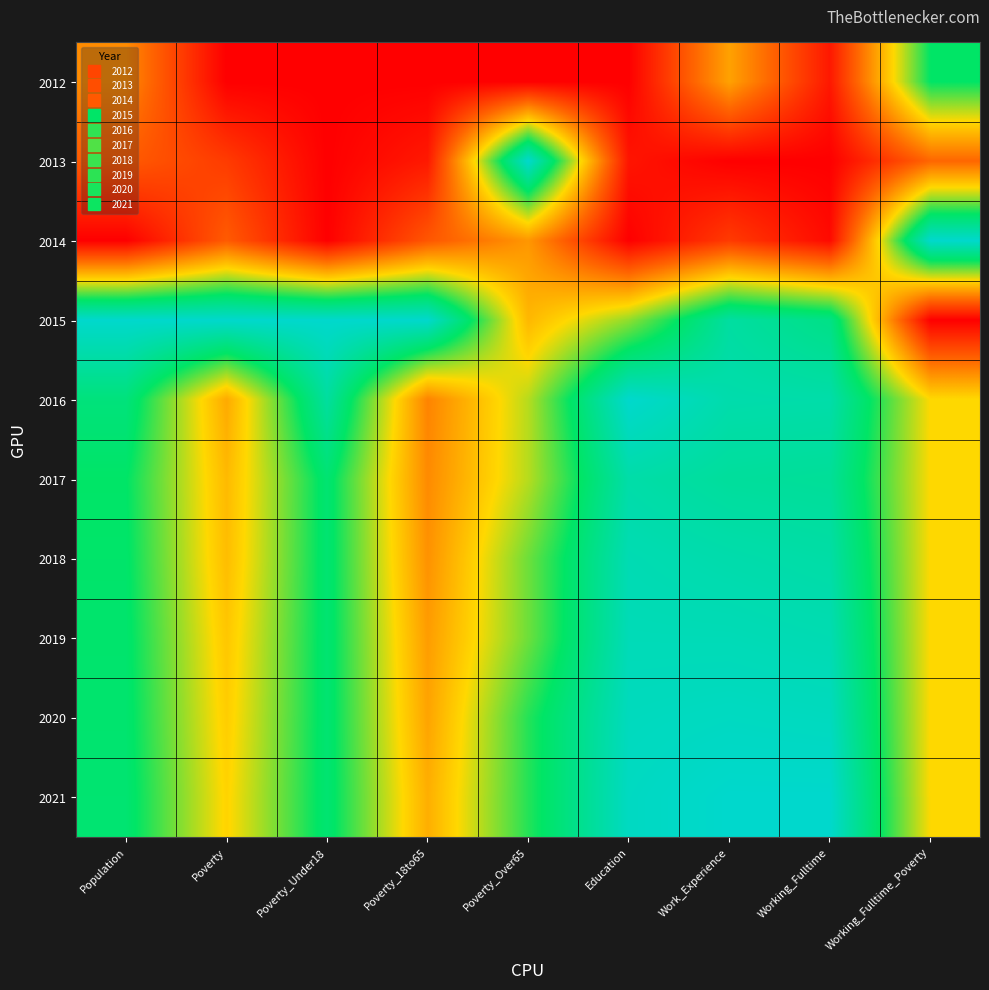

Which has a higher value, Poverty_18to65 or Work_Experience?

Work_Experience